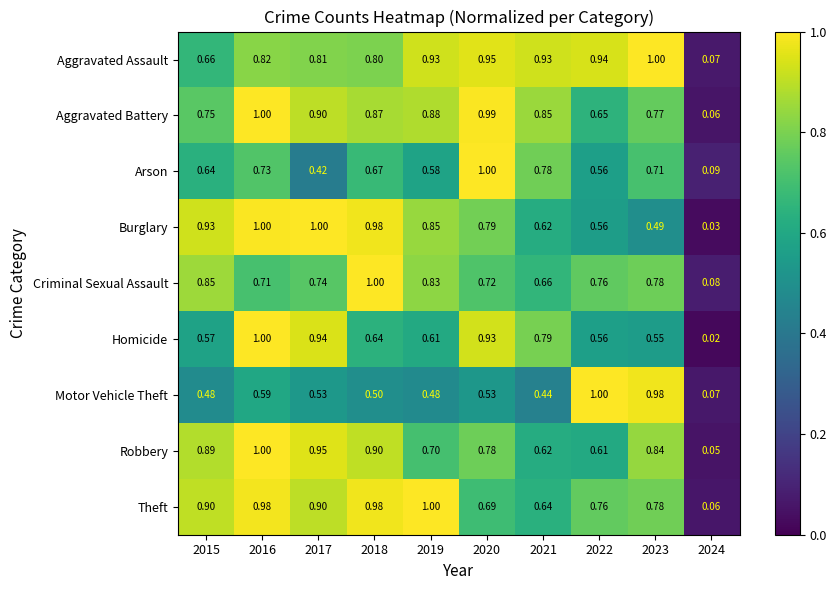

Between 2018 and 2022, which series saw the biggest shift?

Motor Vehicle Theft